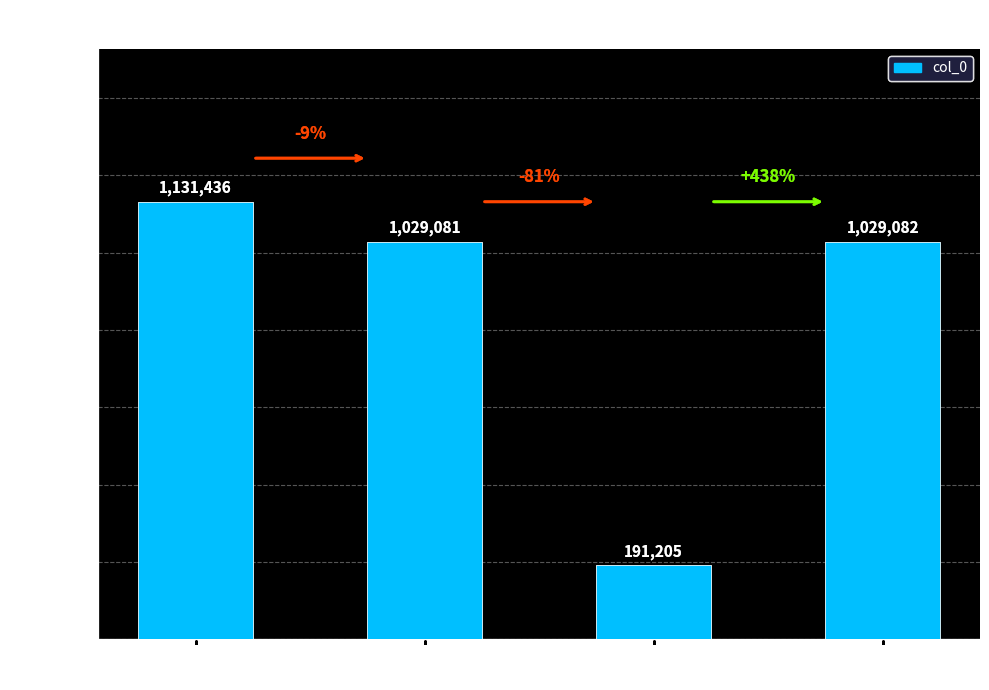

Read the value at 章枢密挽诗 其二
(1029082), to the nearest 100.

1029100